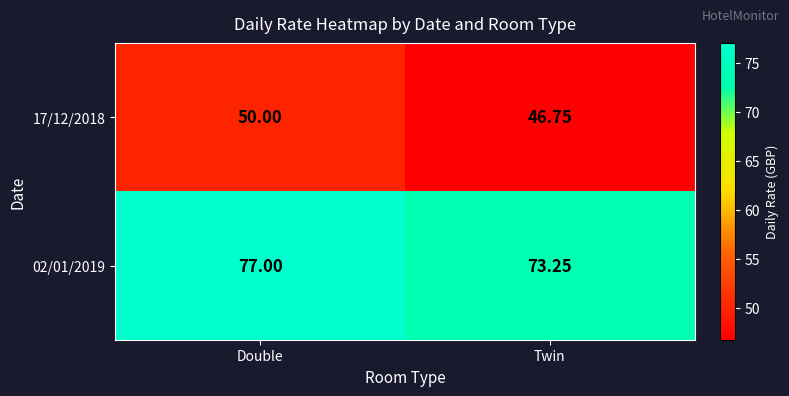

At which category is the sum across all series the highest?

Double